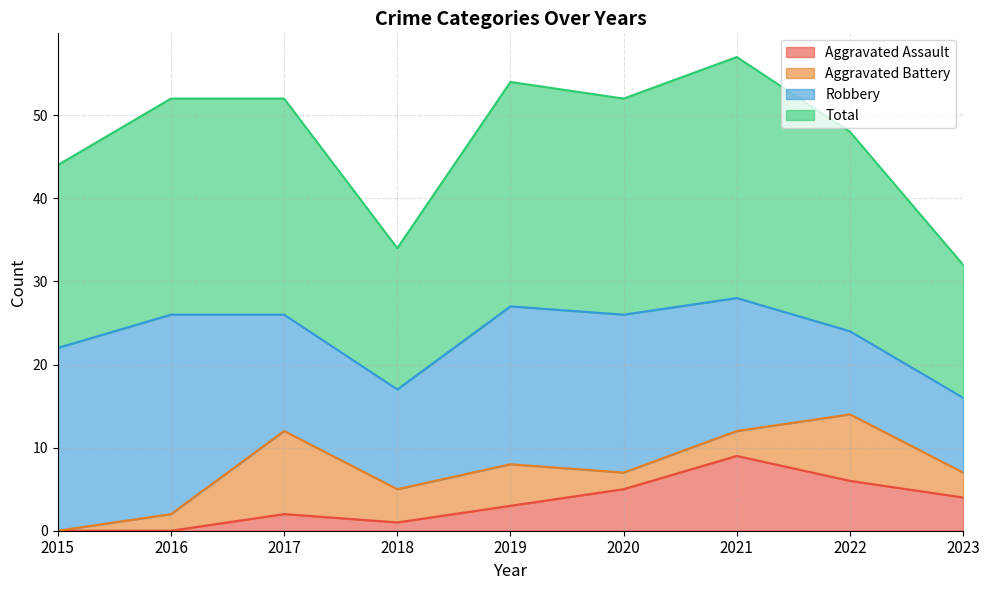

At which category does the chart reach its peak across all series?

2021